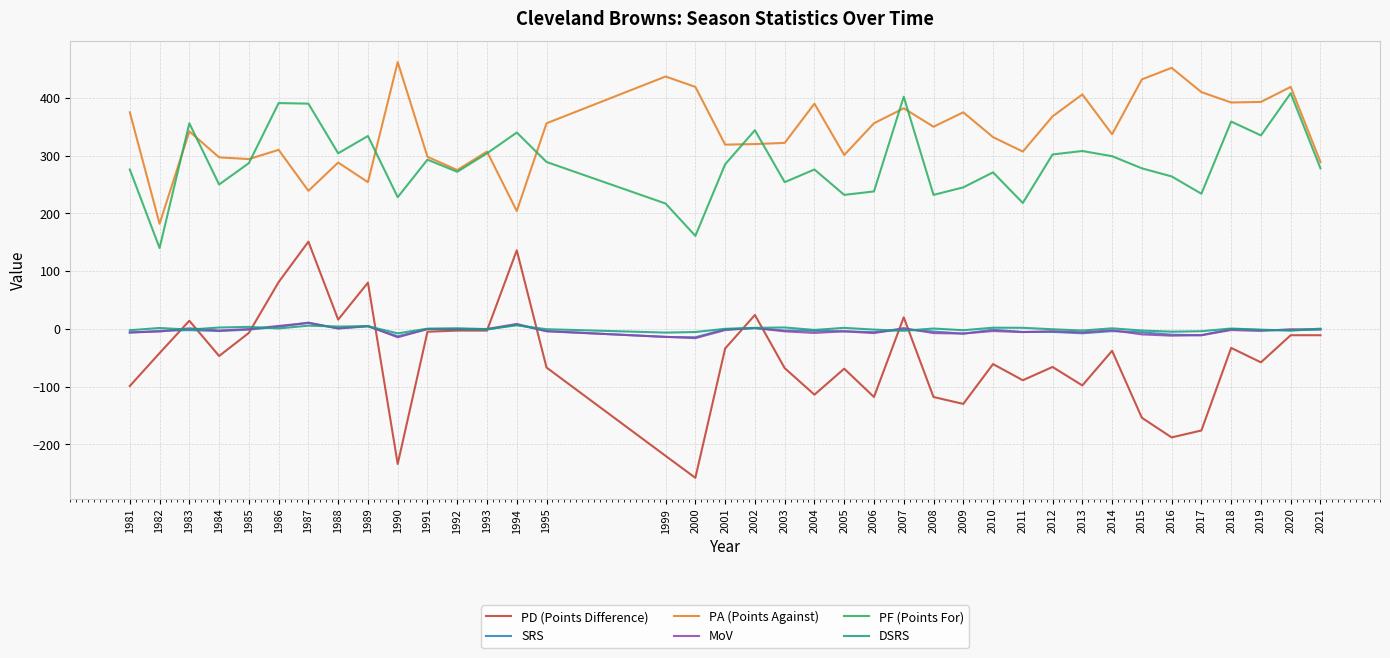

Which series changed the most between 1987 and 2017?

PD (Points Difference)